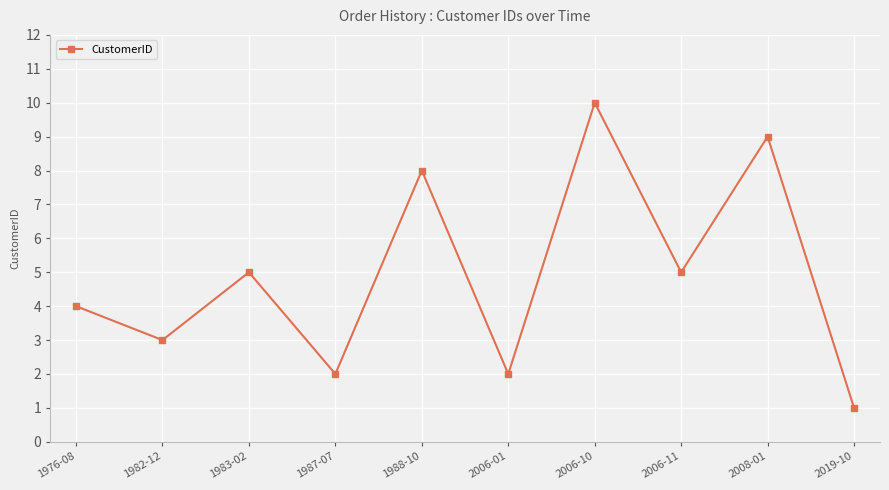

True or false: the data shows 6 at 2008-01.

False